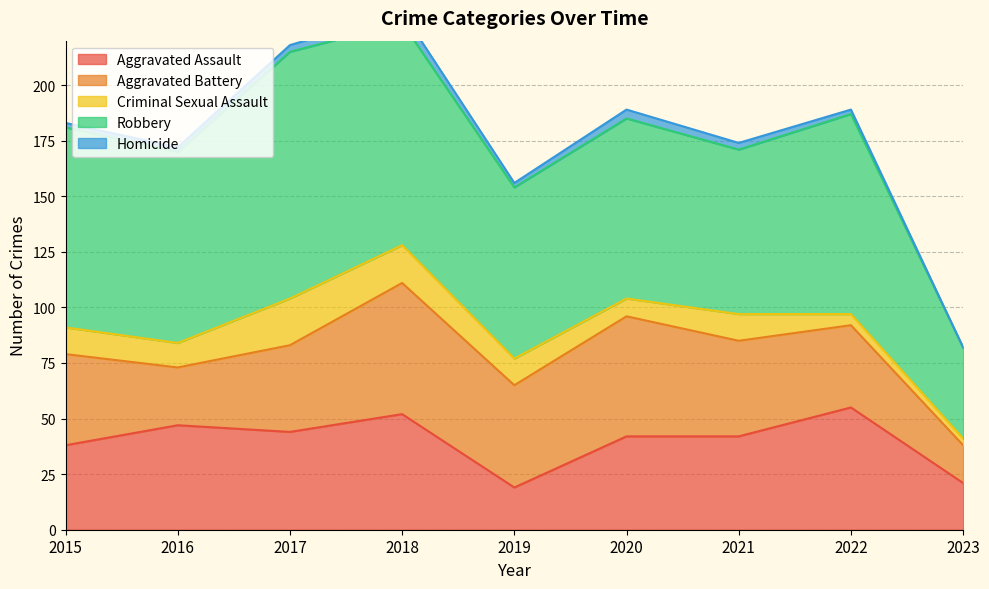

Which series has the largest range (max minus min)?

Robbery